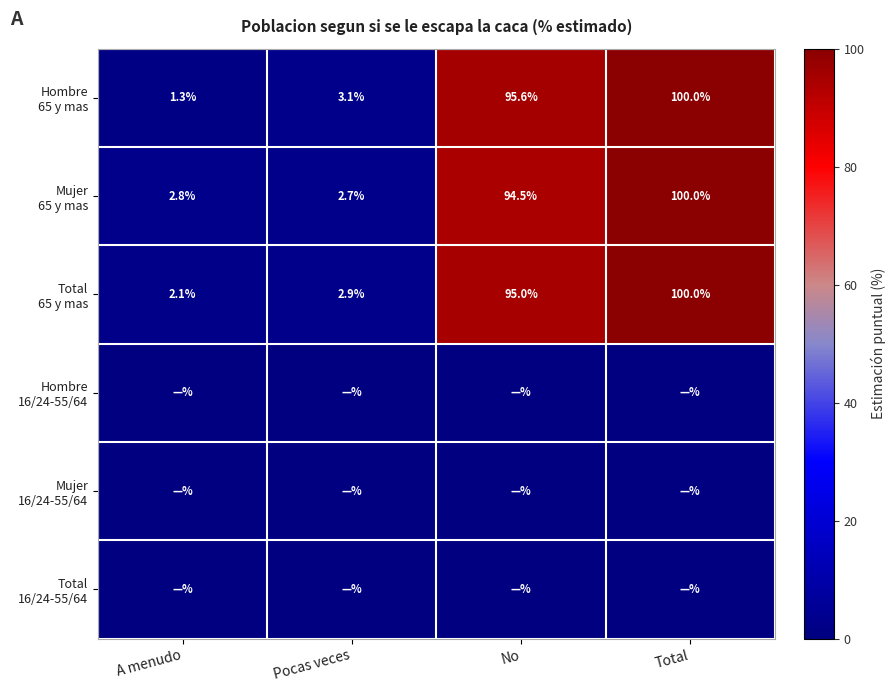

How many data points does each series have?

4